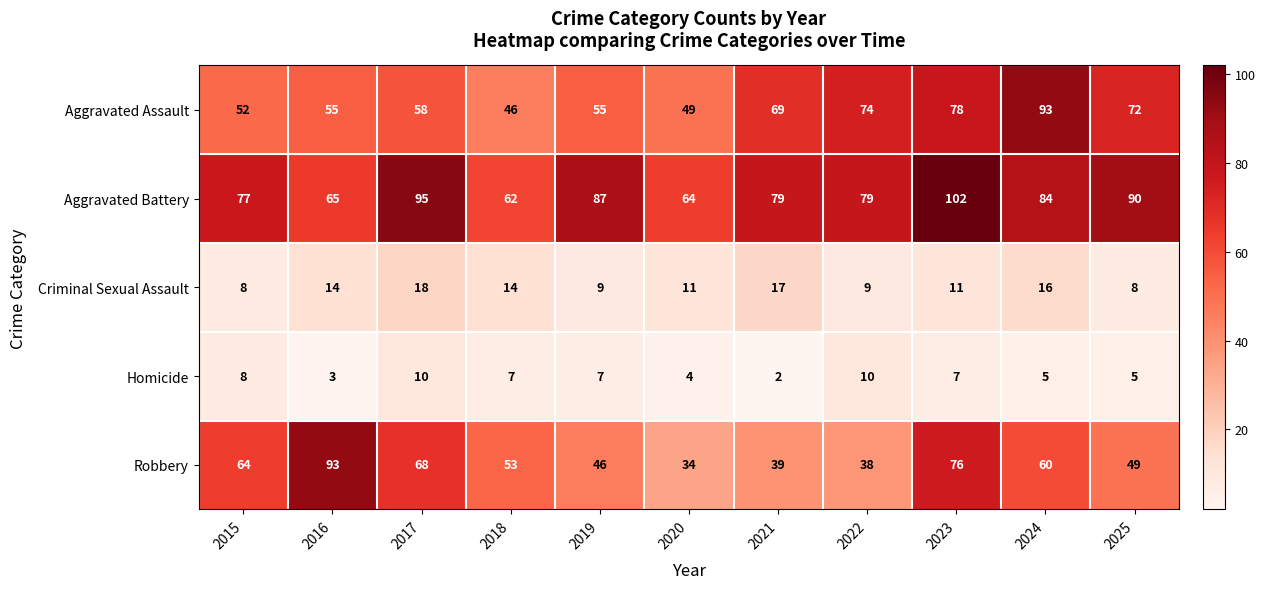

What is the difference between the maximum and second lowest values in the Aggravated Assault series?

44